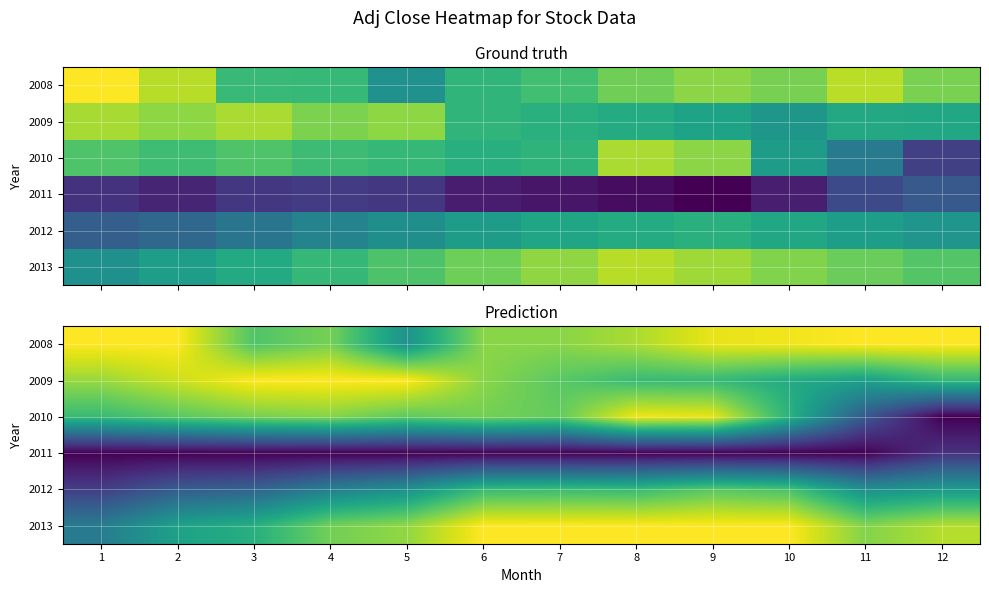

How many data points in 2010 are above 0?

11